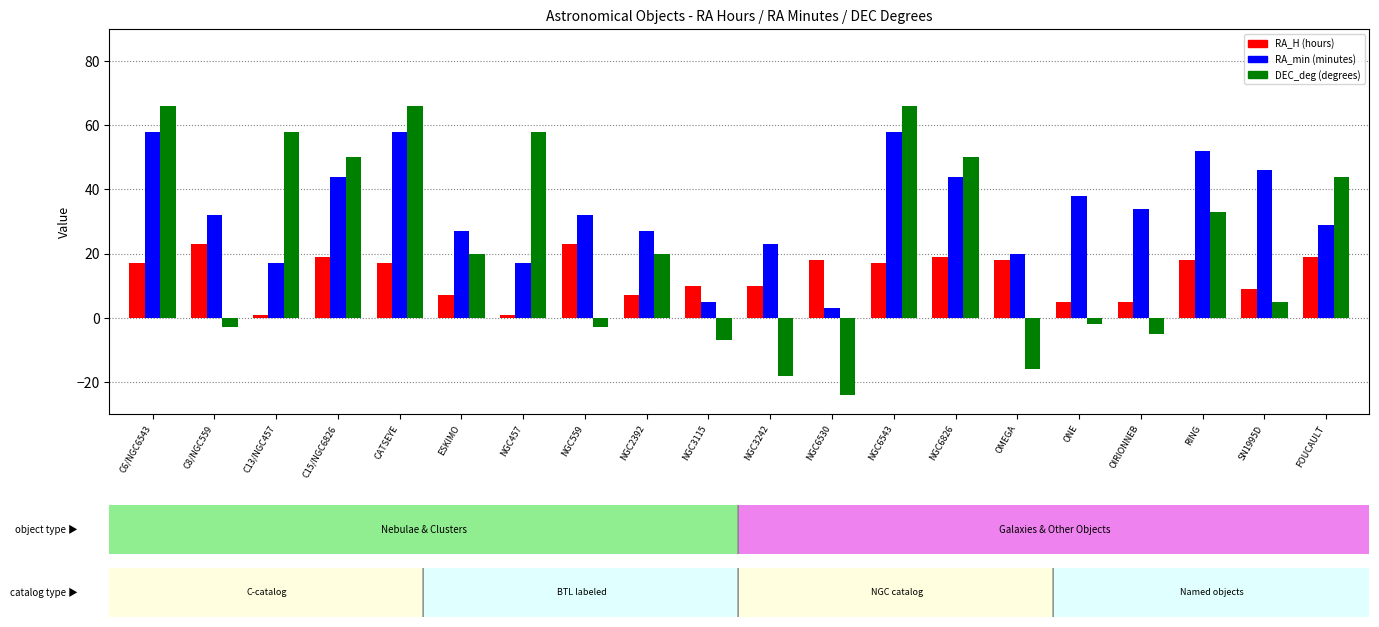

Is it true that RA_min (minutes) equals 17 at C13/NGC457?

True